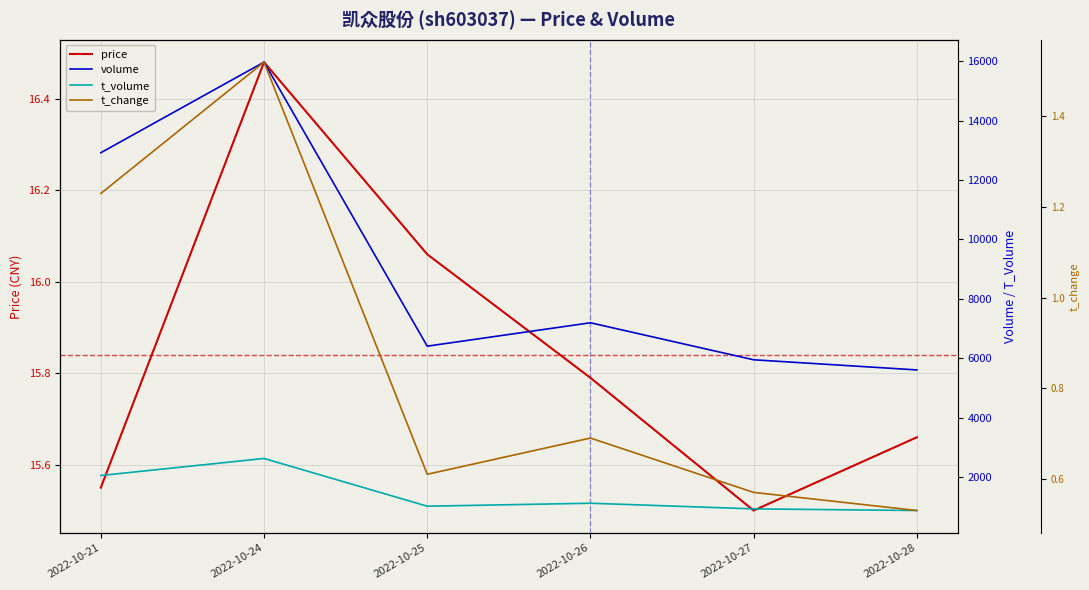

Where is the first local minimum for volume?

2022-10-25